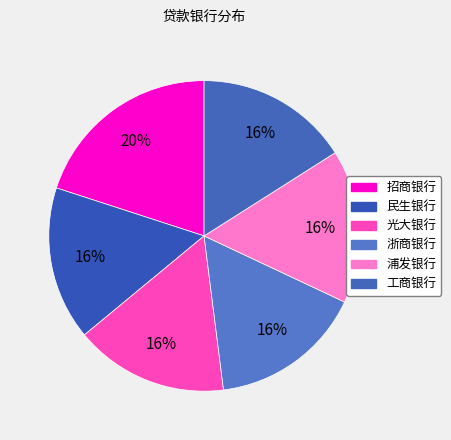

To the nearest percent, what is the difference between the 招商银行 and 民生银行 slice percentages?

4%